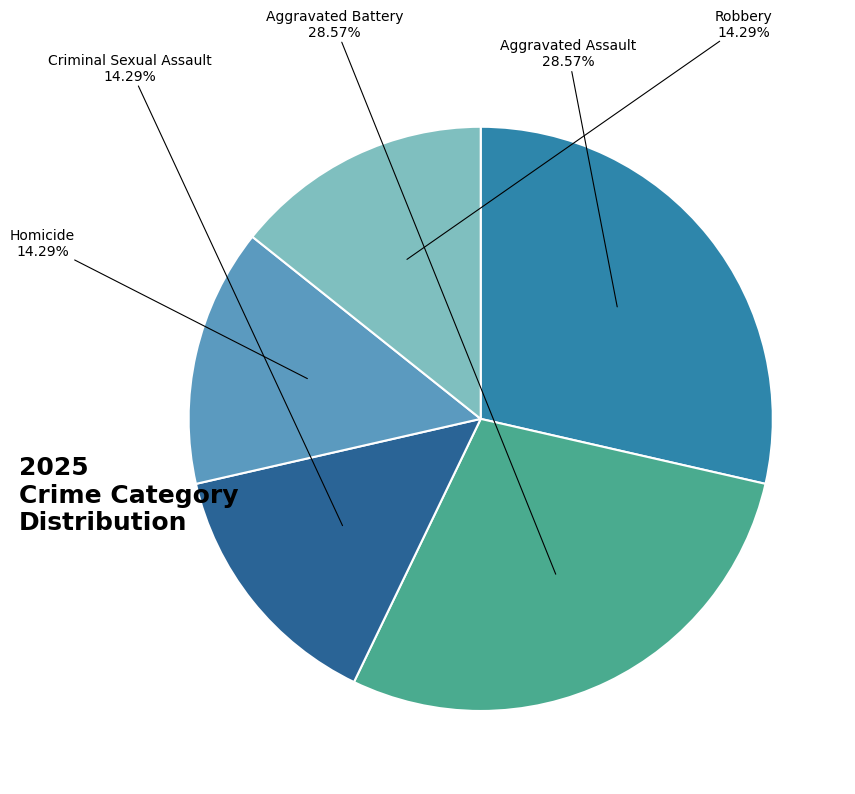

Is there any slice that represents more than half of the pie?

No